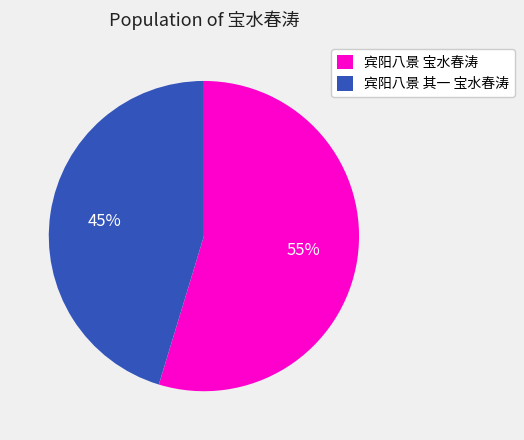

Which slice is the smallest?

宾阳八景 其一 宝水春涛